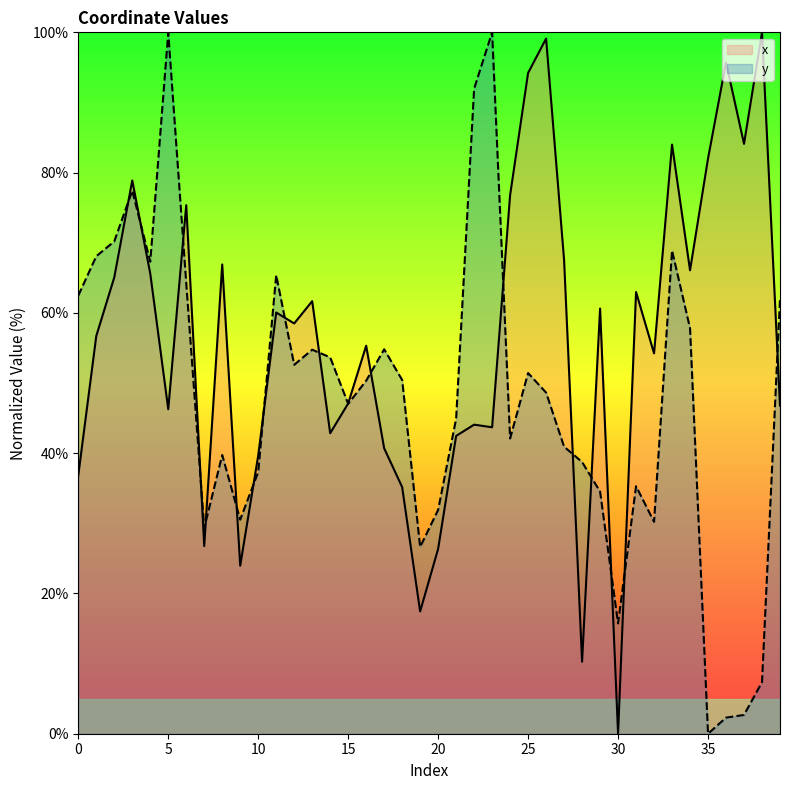

Rank the categories by x value from highest to lowest.

38, 26, 36, 25, 37, 33, 35, 3, 24, 6, 27, 8, 34, 4, 2, 31, 13, 29, 11, 12, 1, 16, 32, 15, 39, 5, 22, 23, 14, 21, 17, 10, 0, 18, 7, 20, 9, 19, 28, 30